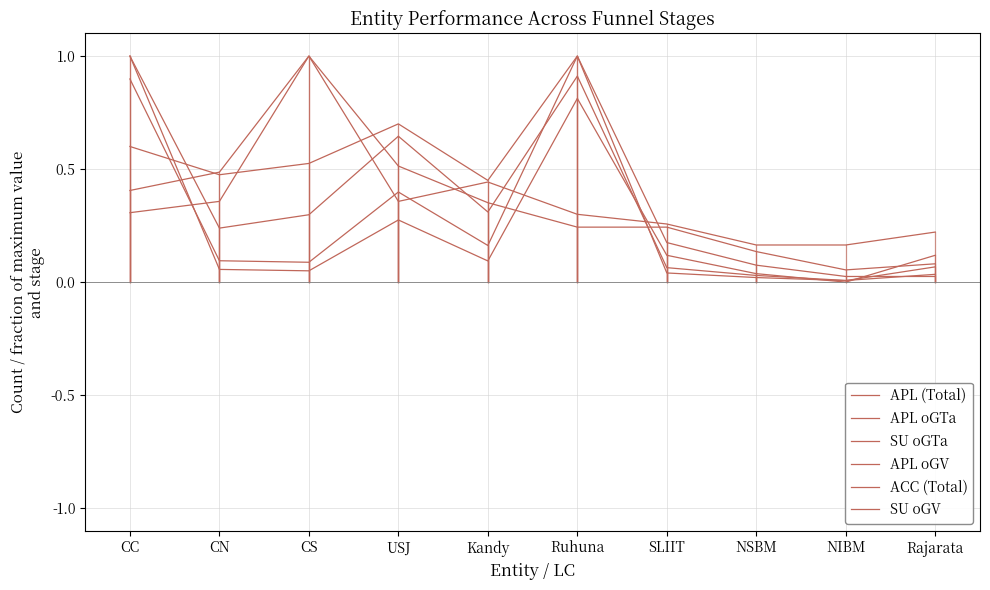

True or false: SU oGTa has a value of 0.1 at Kandy.

True